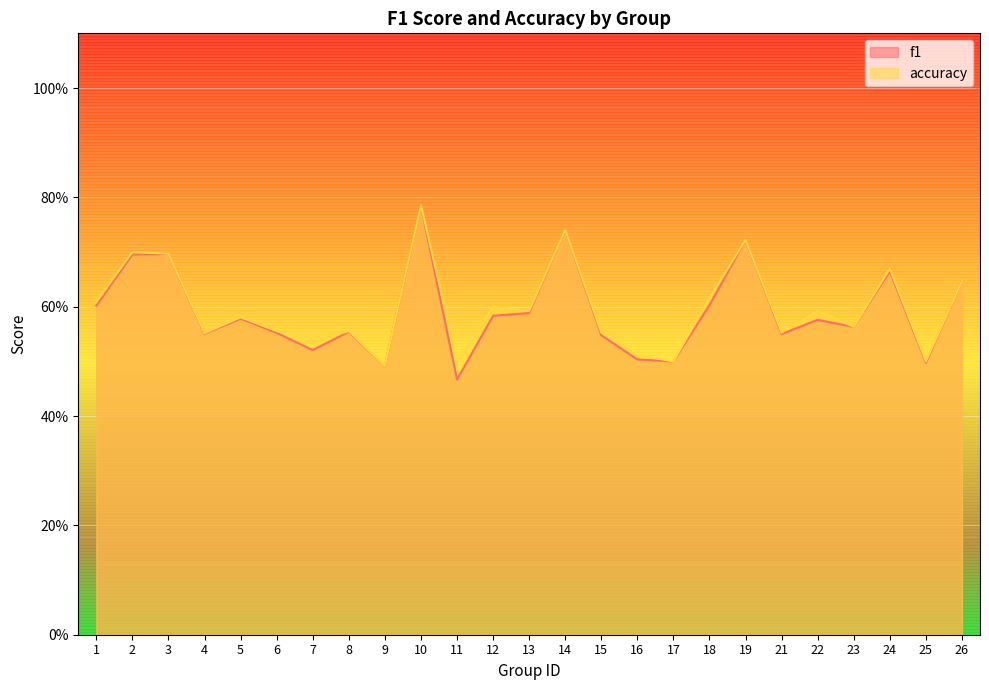

True or false: accuracy and f1 cross at least once.

True